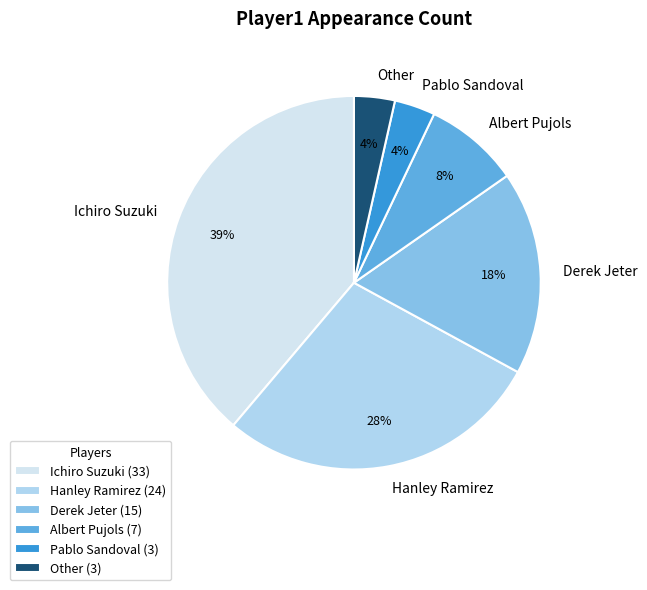

To the nearest percent, what is the difference between the largest and smallest slice percentages?

35%